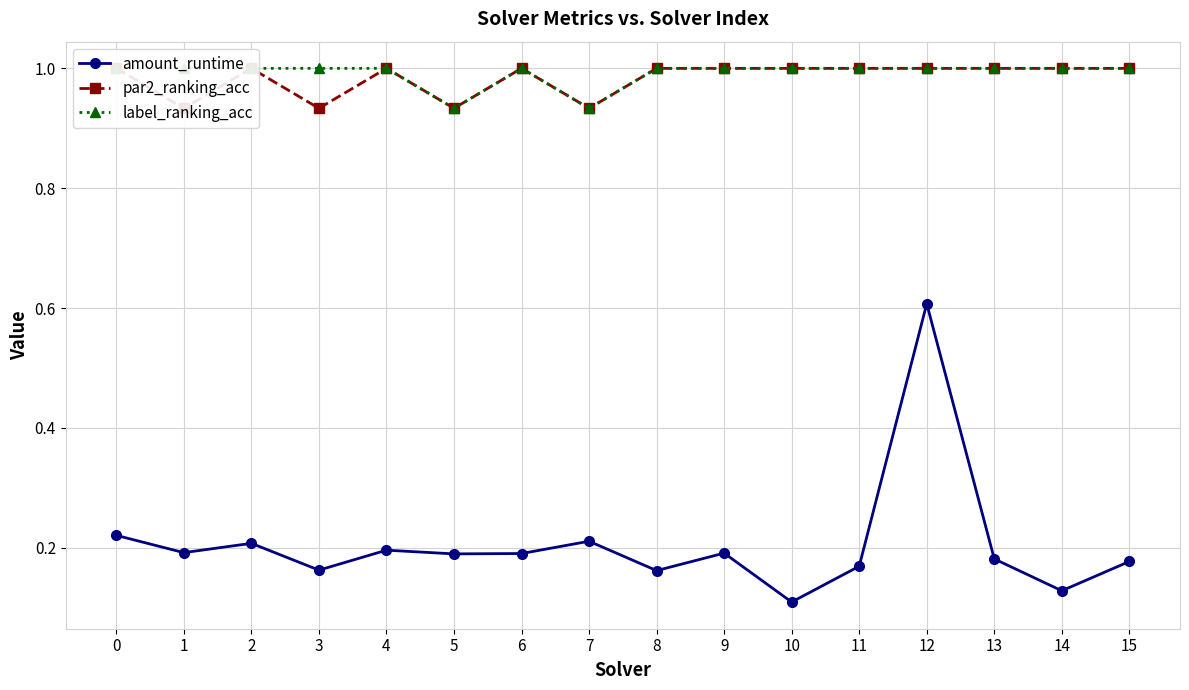

List the series in order of their peak value, lowest first.

amount_runtime, par2_ranking_acc, label_ranking_acc